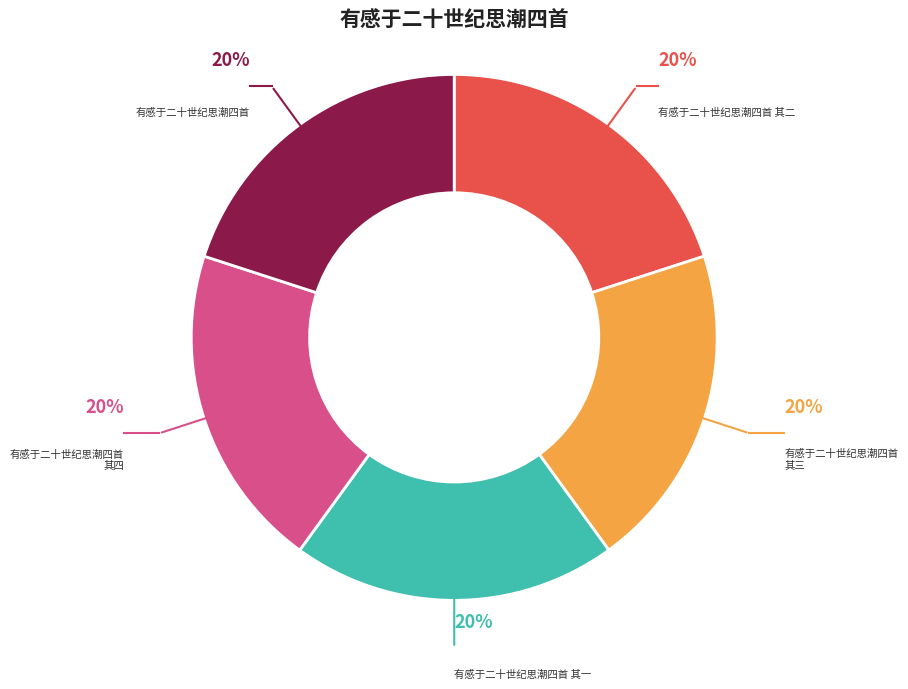

To the nearest percent, what is the combined percentage of 有感于二十世纪思潮四首 and 有感于二十世纪思潮四首 其一?

40%